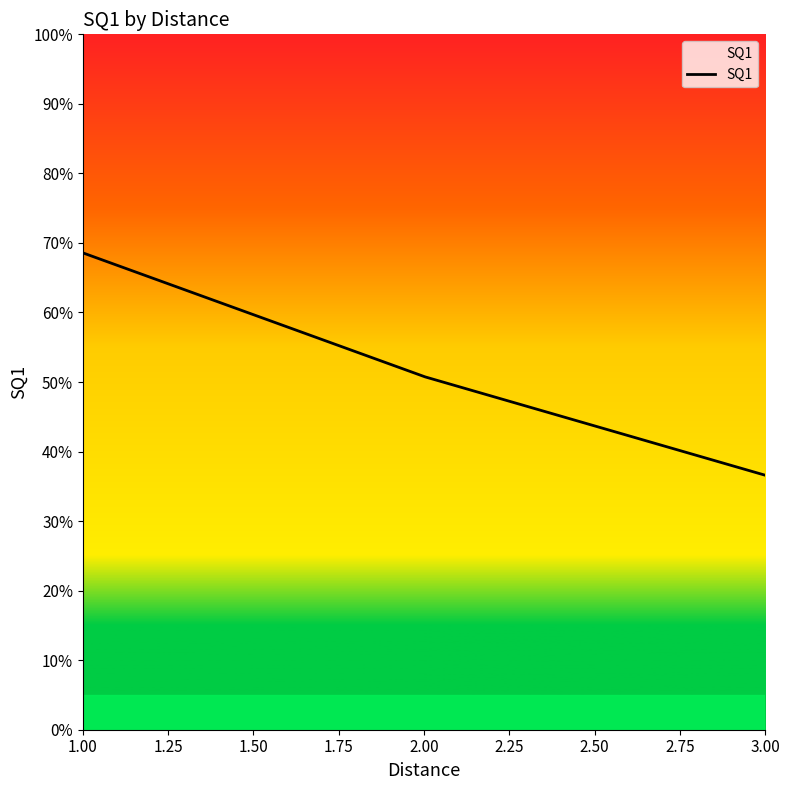

What is the difference between the maximum and minimum values?

32.0